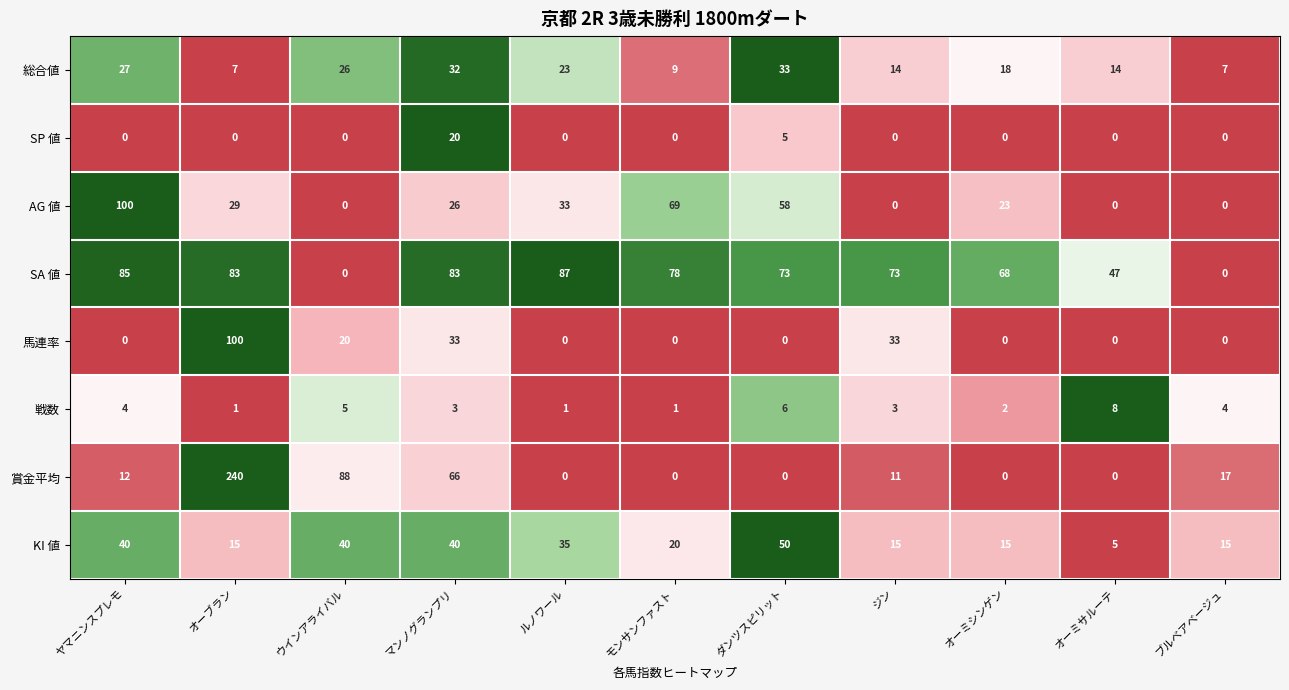

Which series has the largest total across all categories?

SA 値